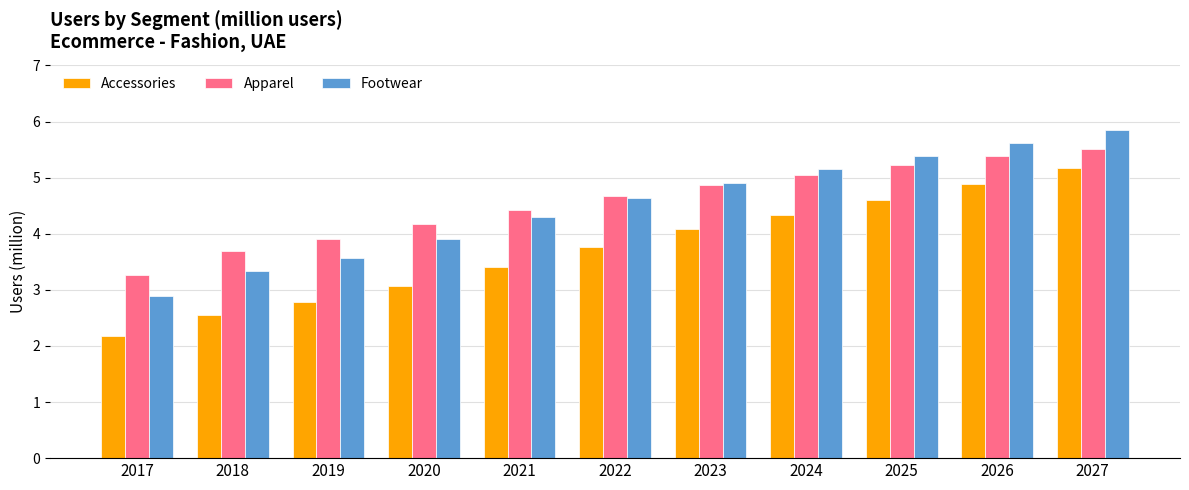

Which category has the highest value in the Apparel series?

2027